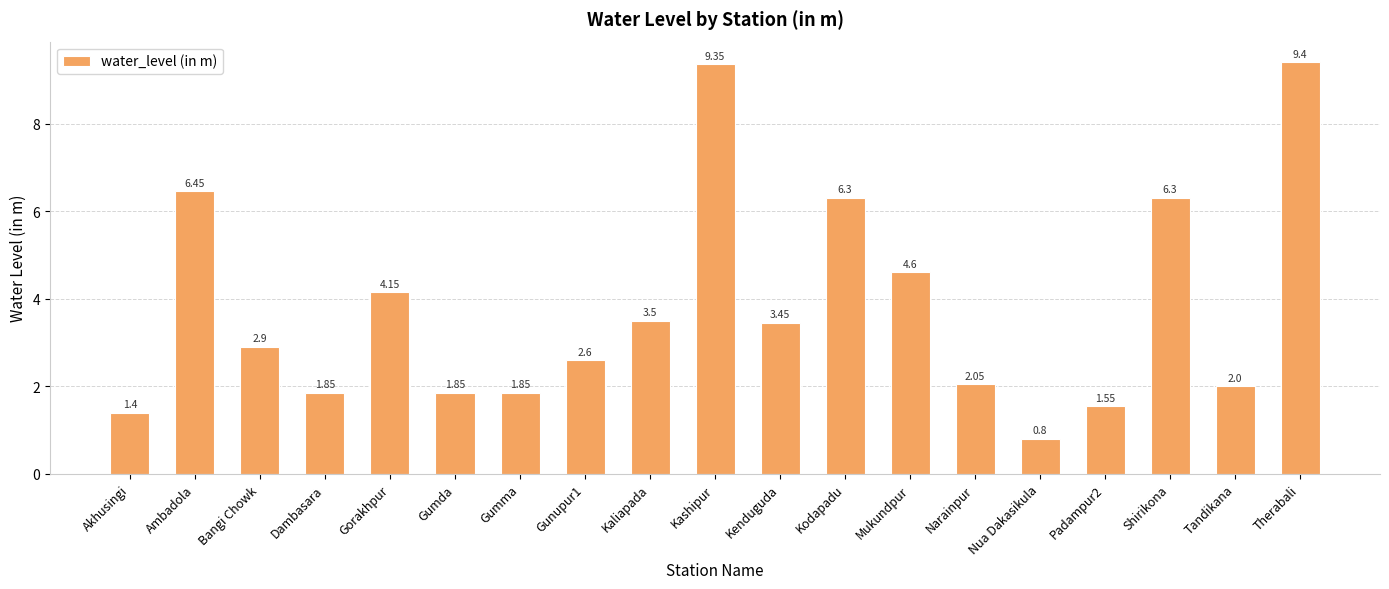

What position from the right is Therabali?

1